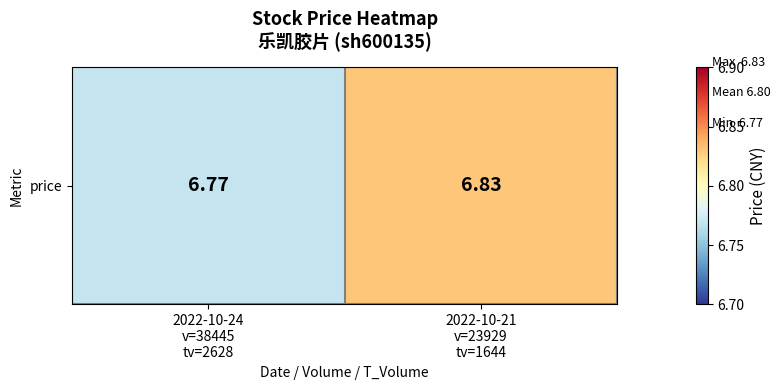

Reading left to right, extract all data points from this chart.

6.8	6.8